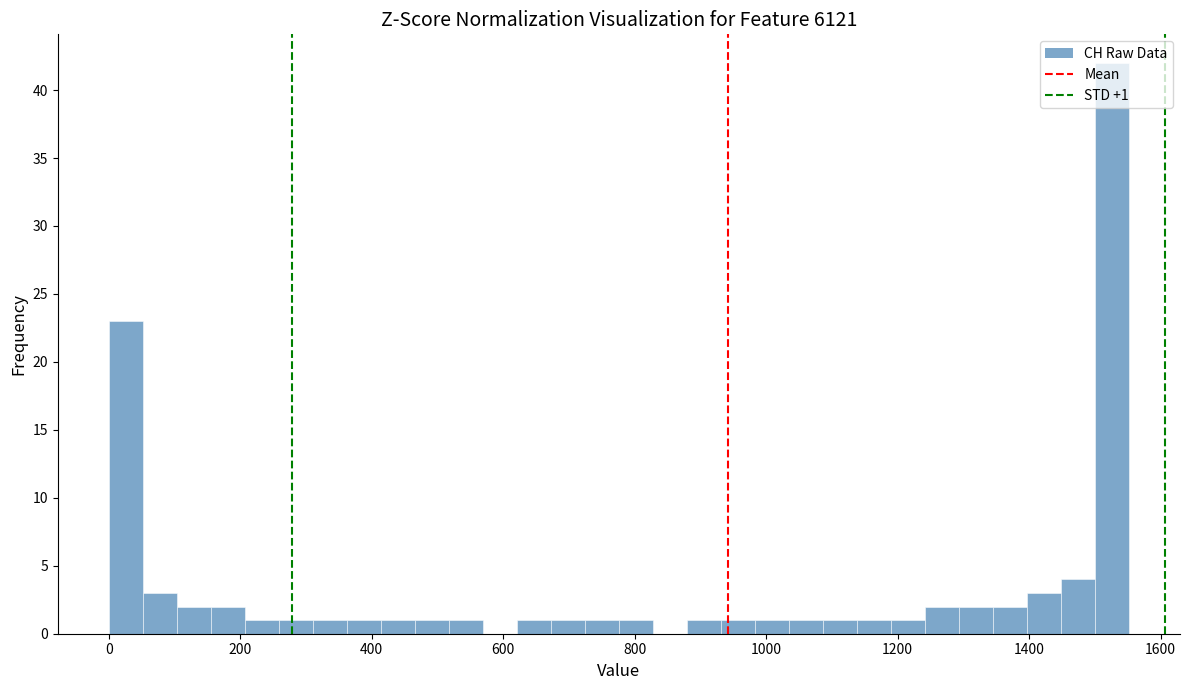

Read against the x-axis, roughly where is the centre of the tallest bar?

1520